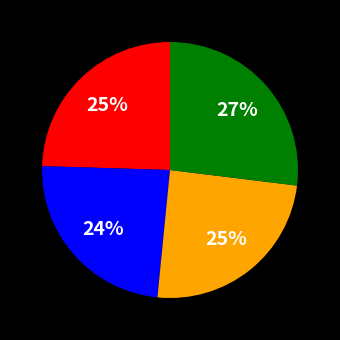

Does any single category account for the majority?

No